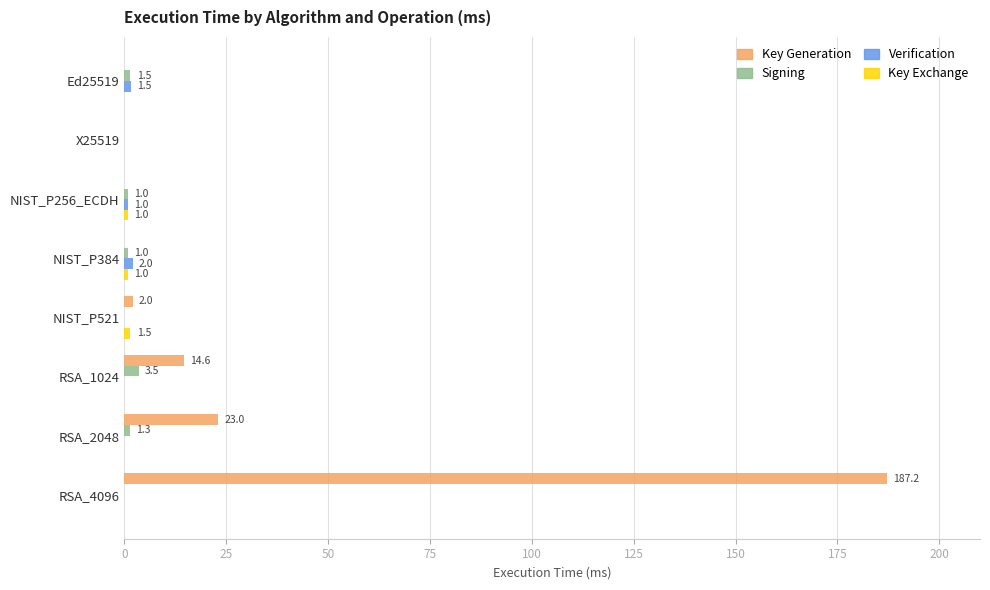

What is the total value across all series at RSA_4096?

187.2